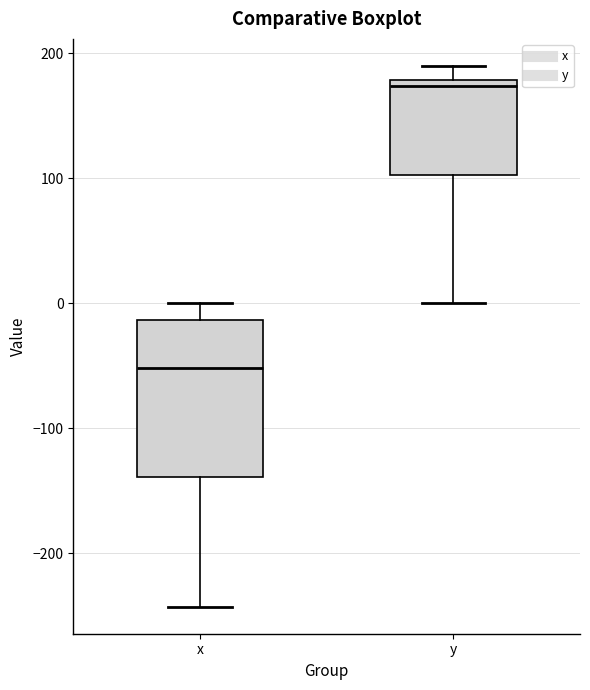

Reading left to right, transcribe this box plot: for each box, give where its median line is, the range the box spans, and where its two whiskers end, as read against the y-axis. The values are not printed on the chart, so give them approximately, as read against the axis.

x: median -50, box -140 to -10, whiskers -240 to 0
y: median 170, box 100 to 180, whiskers 0 to 190